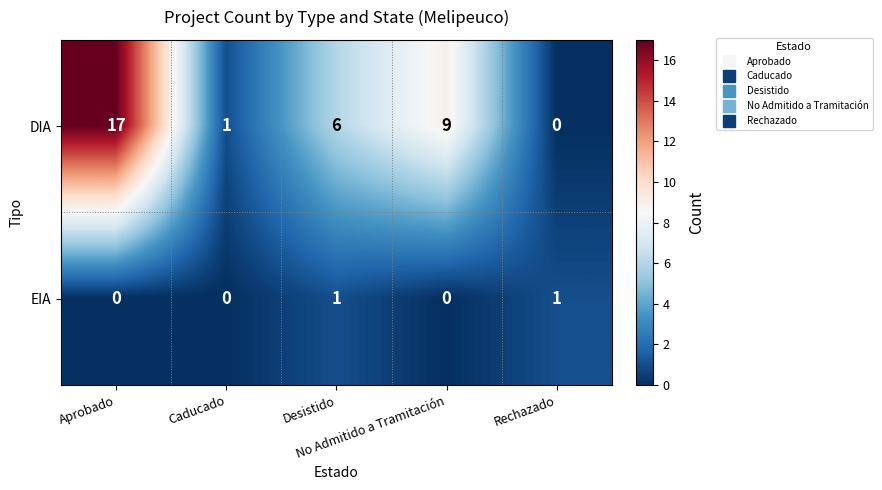

List the series in order of their overall mean, highest first.

DIA, EIA